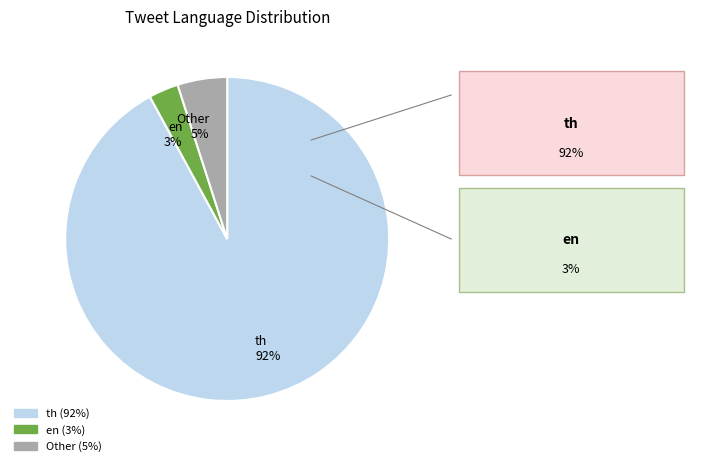

True or false: th accounts for 92% of the total.

True